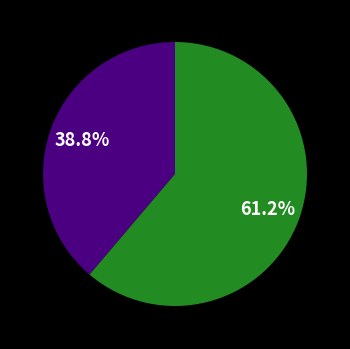

Is there a majority slice in this chart?

Yes